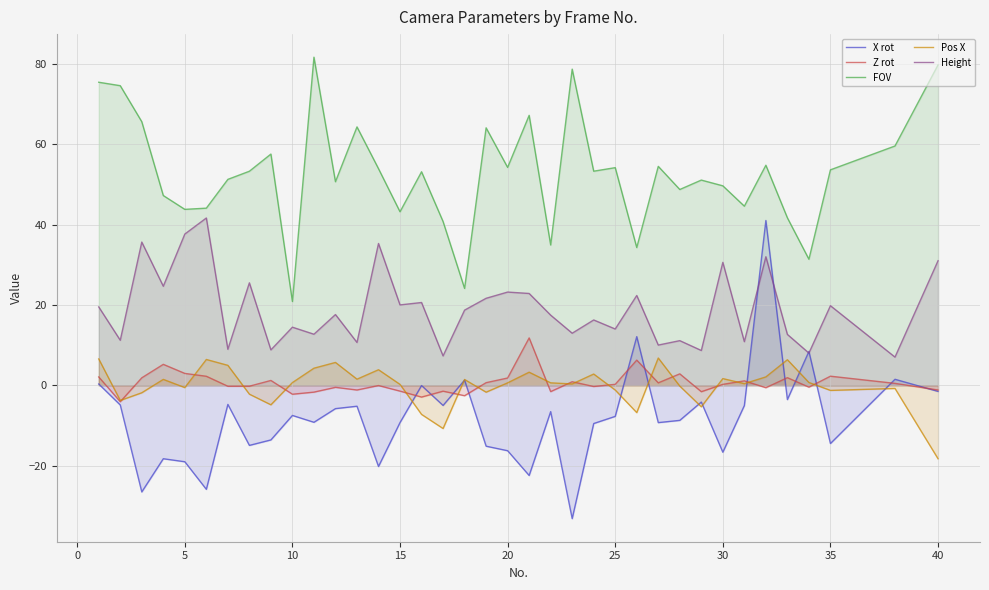

Reading left to right, list all the values displayed in this chart.

X rot: 0.3	-4.9	-26.6	-18.3	-19.1	-25.9	-4.8	-15.0	-13.6	-7.5	-9.2	-5.8	-5.2	-20.2	-9.3	-0.1	-5.0	1.3	-15.2	-16.3	-22.5	-6.6	-33.2	-9.5	-7.8	12.1	-9.3	-8.8	-4.2	-16.7	-5.1	41.0	-3.6	8.4	-14.5	1.5	-1.5
Z rot: 2.1	-4.1	1.8	5.2	2.9	2.2	-0.3	-0.2	1.2	-2.2	-1.7	-0.5	-1.2	-0.1	-1.5	-3.0	-1.5	-2.6	0.6	1.8	11.8	-1.6	0.9	-0.3	0.2	6.3	0.6	2.8	-1.6	0.2	1.1	-0.6	1.9	-0.5	2.2	0.5	-1.2
FOV: 75.5	74.6	65.6	47.2	43.8	44.1	51.3	53.3	57.6	20.8	81.7	50.7	64.3	53.9	43.2	53.2	40.8	24.1	64.1	54.2	67.2	34.9	78.7	53.3	54.2	34.3	54.5	48.7	51.1	49.7	44.6	54.8	41.7	31.4	53.6	59.6	79.8
Pos X: 6.5	-3.8	-1.9	1.5	-0.6	6.4	5.0	-2.2	-4.9	0.7	4.2	5.7	1.5	3.9	0.2	-7.3	-10.8	1.4	-1.7	0.6	3.2	0.6	0.3	2.8	-1.2	-6.8	6.8	-0.2	-5.4	1.6	0.4	2.1	6.3	0.7	-1.3	-0.8	-18.3
Height: 19.5	11.2	35.6	24.6	37.6	41.6	8.9	25.5	8.8	14.4	12.7	17.6	10.7	35.3	20.0	20.6	7.3	18.7	21.6	23.2	22.9	17.4	12.9	16.2	14.0	22.4	10.0	11.1	8.7	30.6	10.8	32.0	12.7	8.0	19.8	7.0	31.0